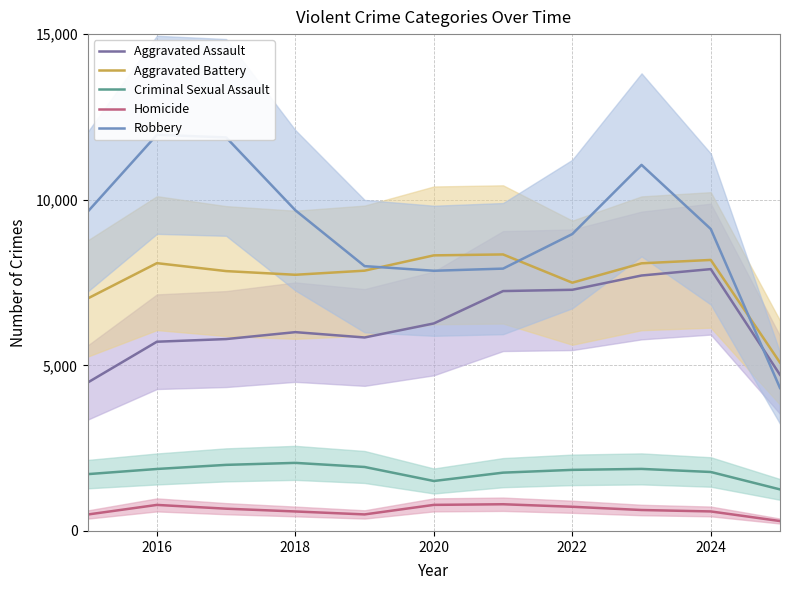

What is the minimum value for Criminal Sexual Assault?

1254